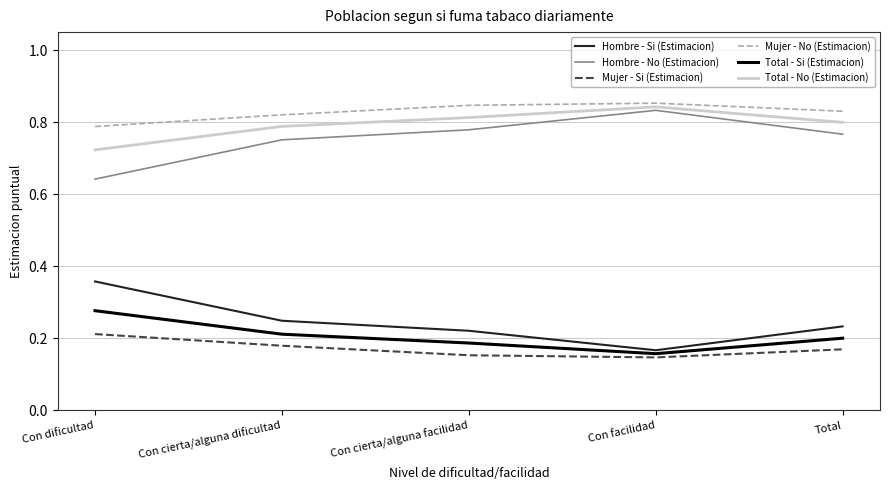

What is the sum of the Mujer - No (Estimacion) values at Con cierta/alguna dificultad and Con facilidad?

1.7